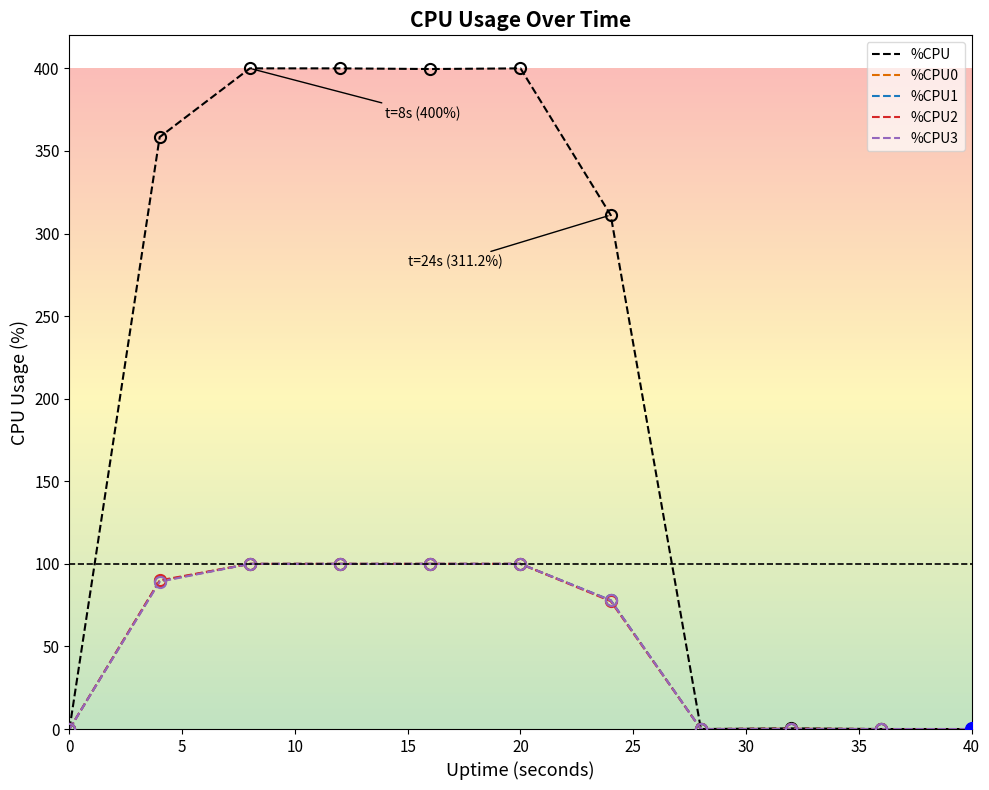

Which series has the widest spread of values?

%CPU